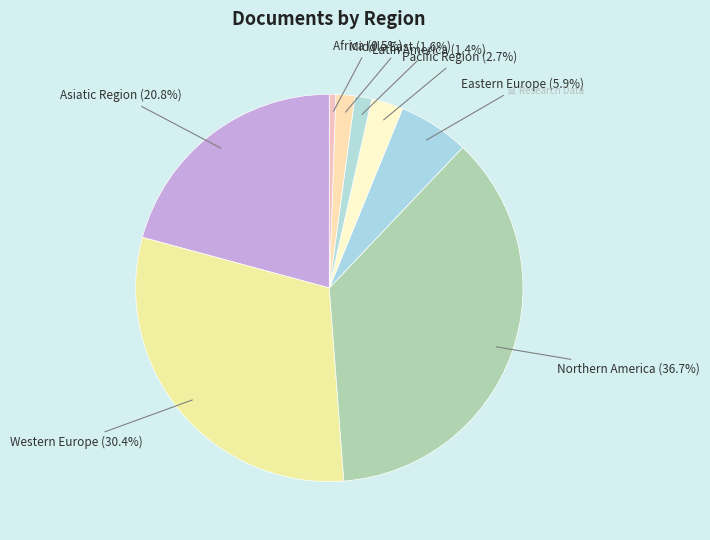

How many slices are in this pie chart?

8